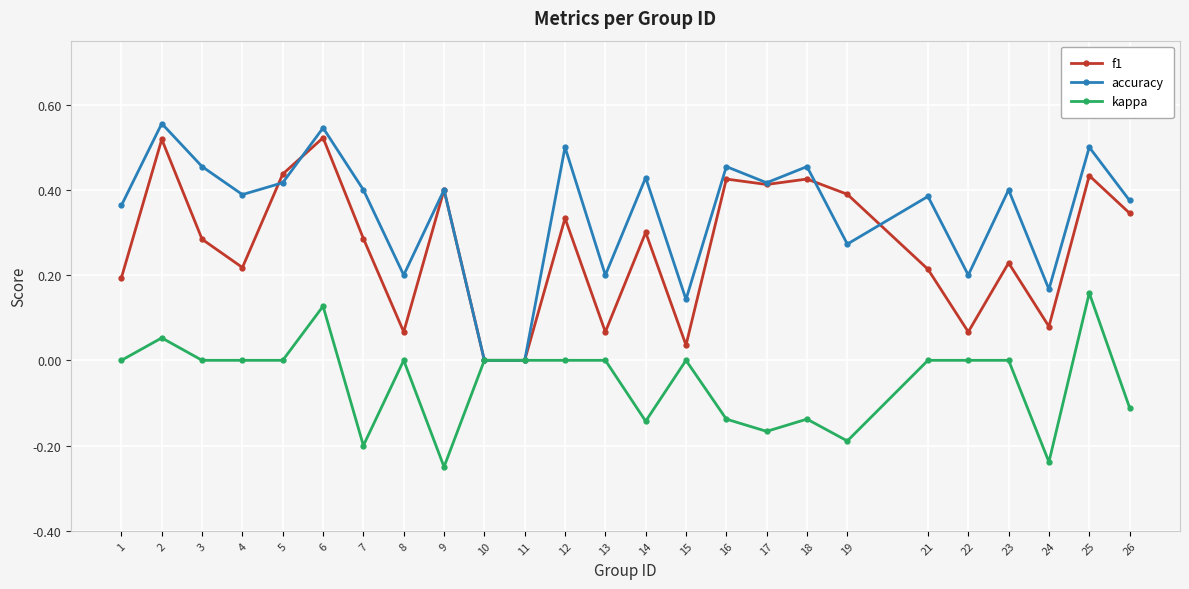

How many series are shown in this chart?

3